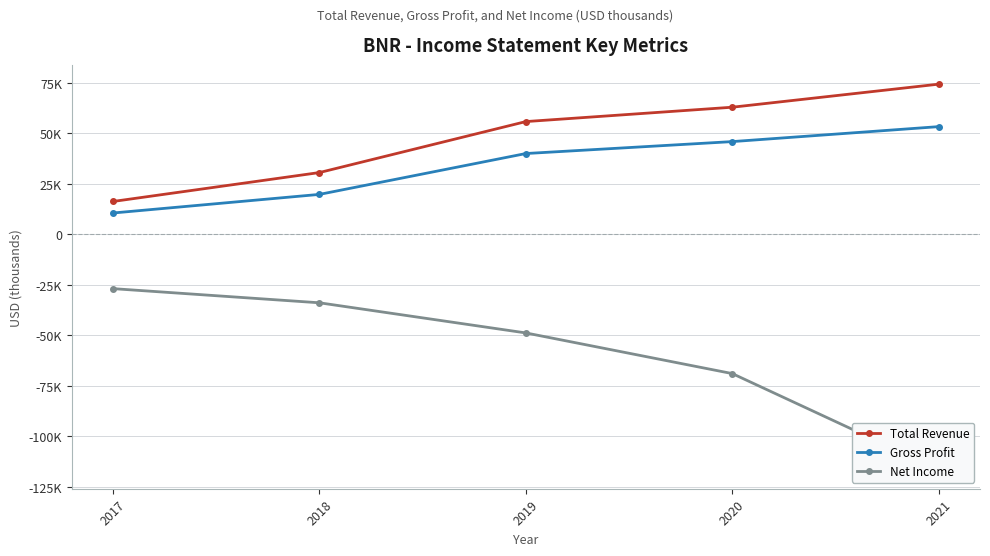

Does the chart display data point markers on the line(s)?

Yes